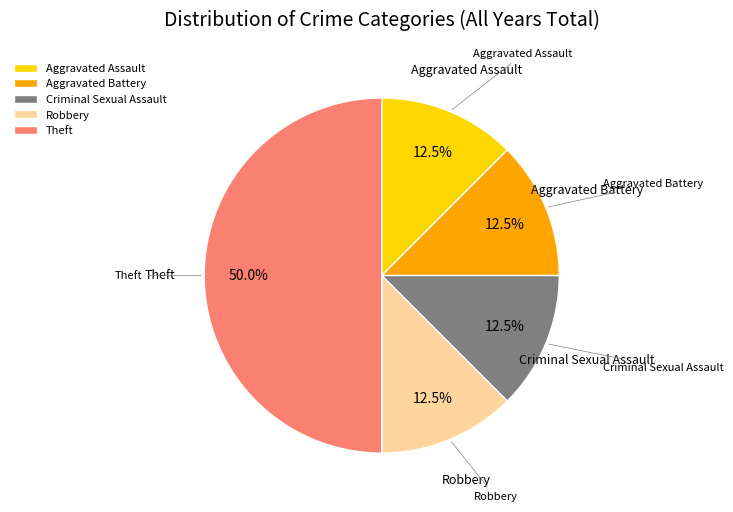

Does Aggravated Assault represent more than half of the total?

No